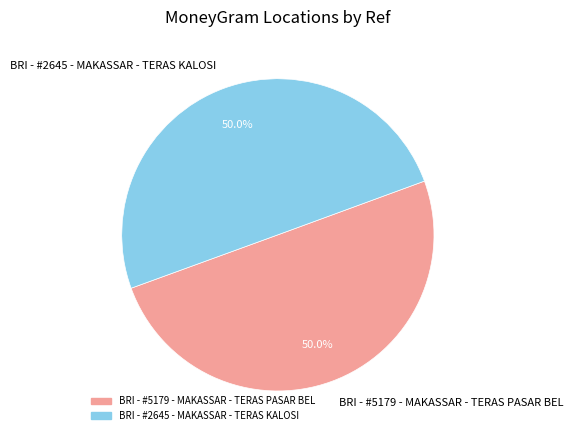

To the nearest percent, what percentage of the pie is BRI - #2645 - MAKASSAR - TERAS KALOSI?

50%